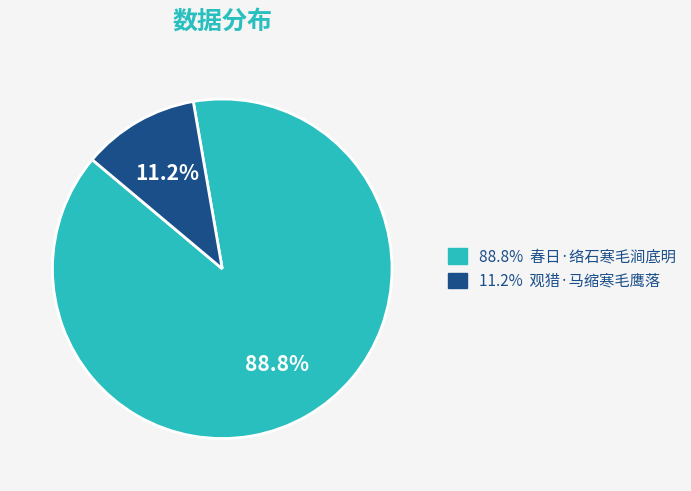

Is there any slice that represents more than half of the pie?

Yes